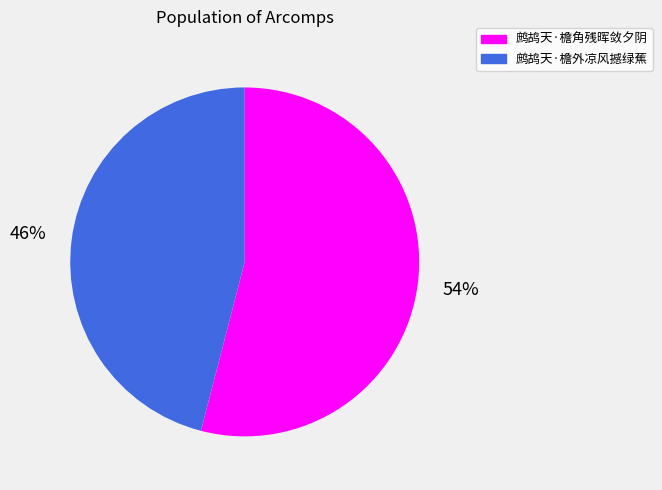

How many slices are in this pie chart?

2